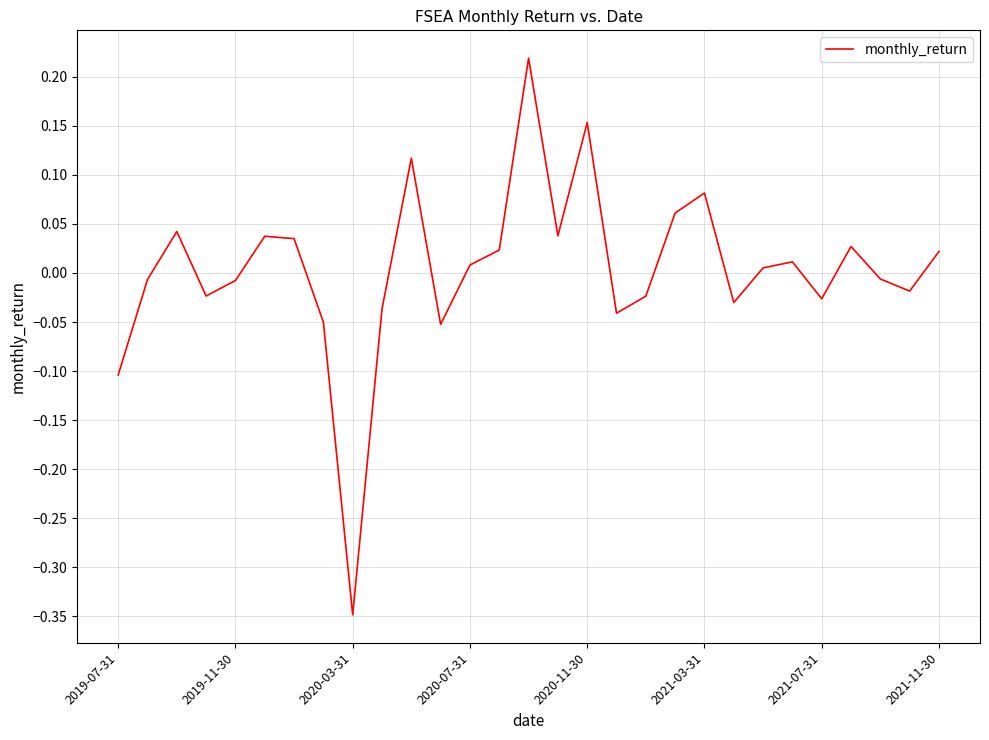

How many lines are shown in the chart?

1